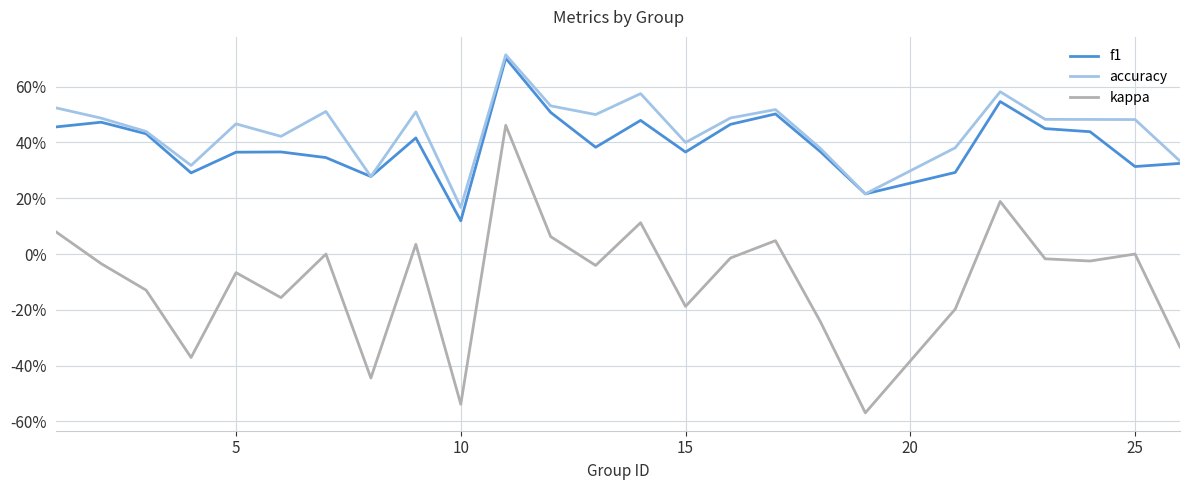

Is this an area chart (filled region under the line)?

No